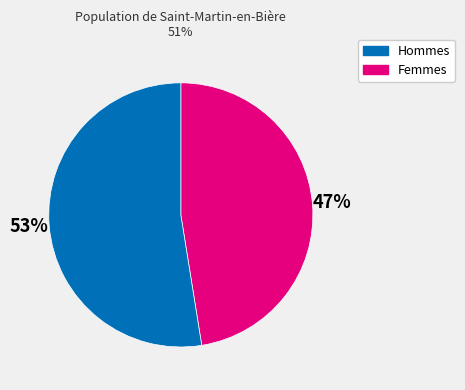

Is there a majority slice in this chart?

Yes